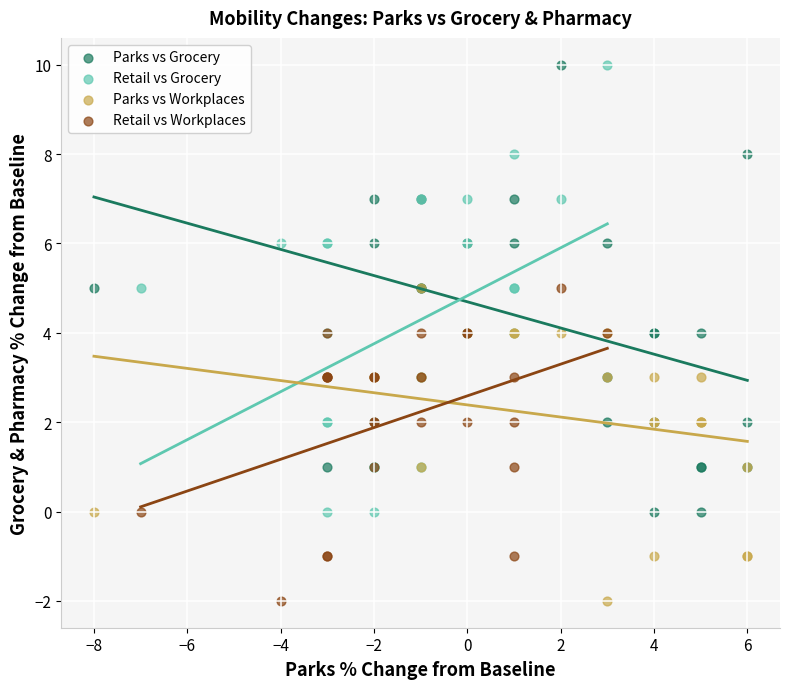

What are all the series names shown in the legend?

Parks vs Grocery, Retail vs Grocery, Parks vs Workplaces, Retail vs Workplaces